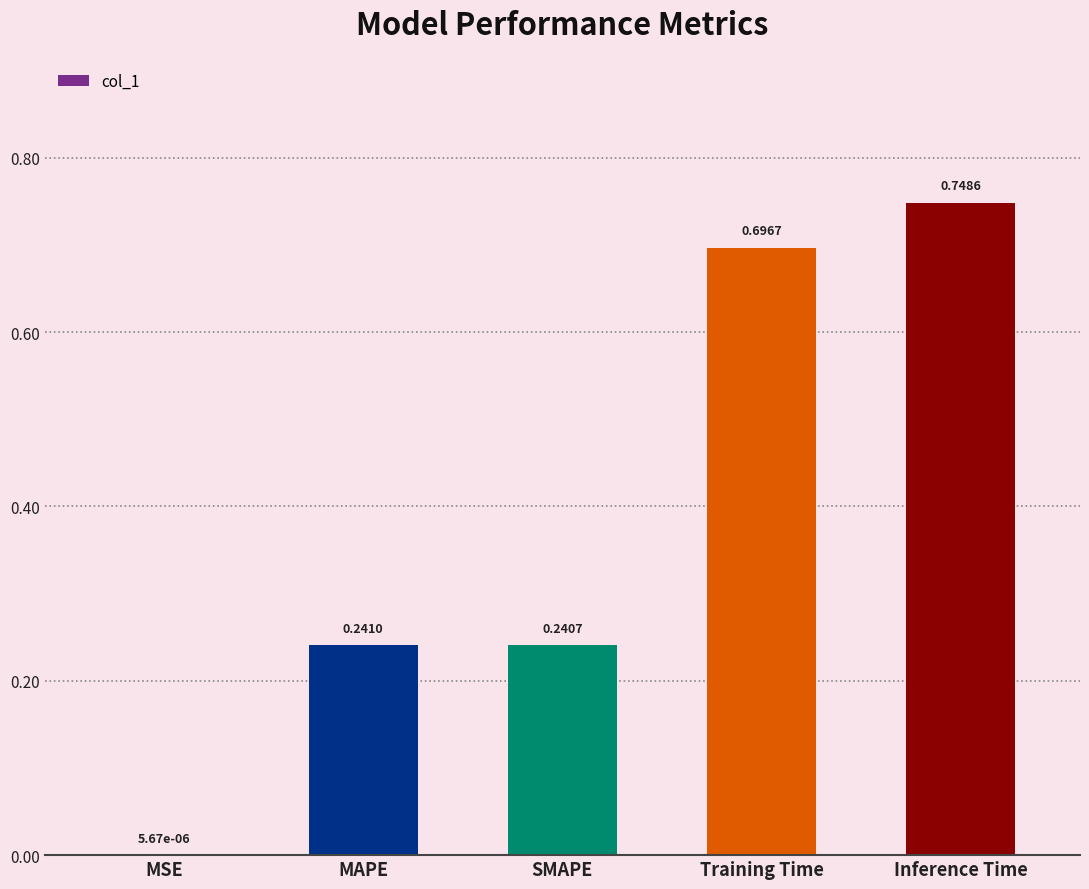

True or false: the data shows 0.7 at Inference Time.

True